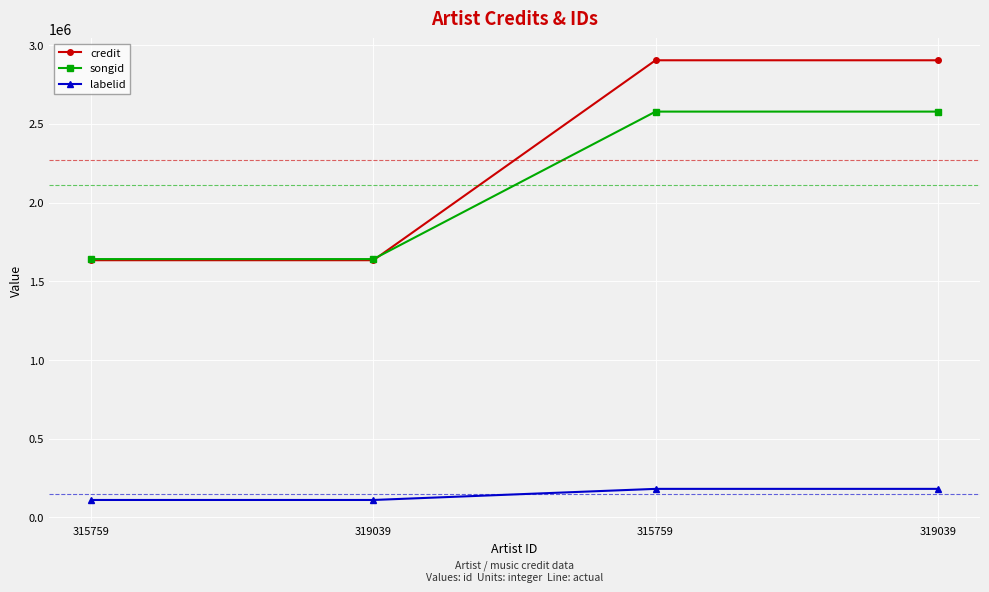

The value of credit at 319039 is 2903733. True or false?

True